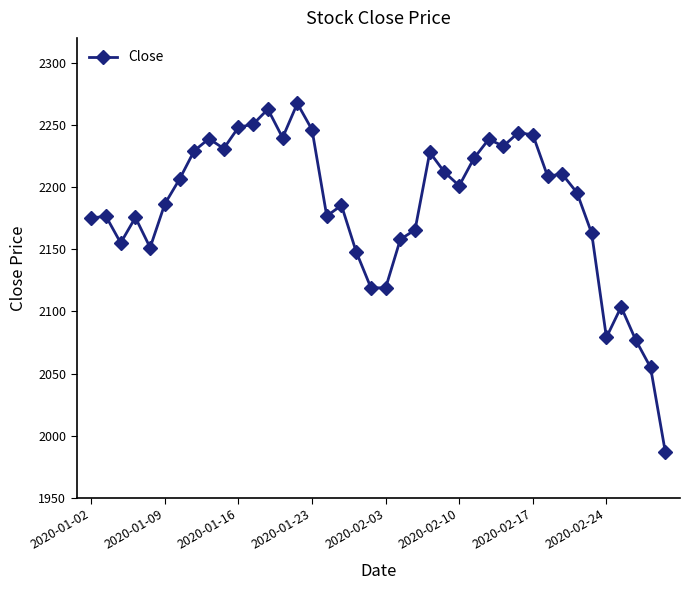

What is the average value?

2185.3